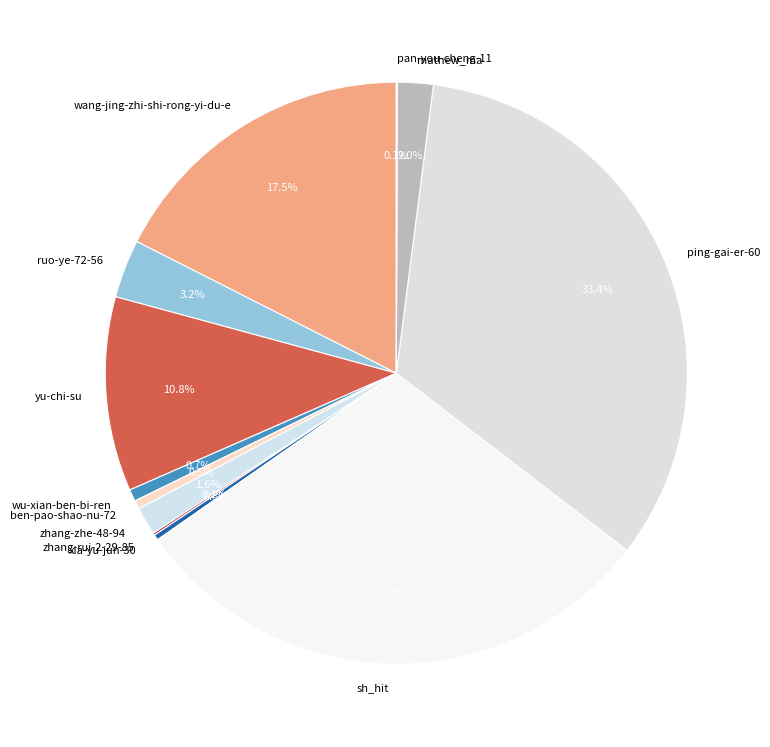

Which has a higher value, zhang-zhe-48-94 or wang-jing-zhi-shi-rong-yi-du-e?

wang-jing-zhi-shi-rong-yi-du-e